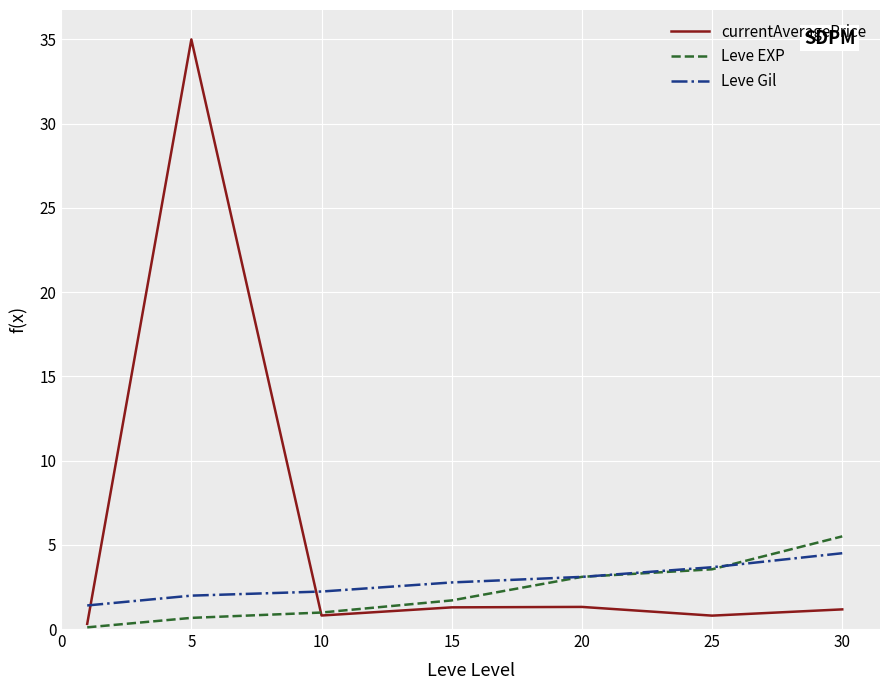

What is the highest value of the Leve EXP series?

5.5